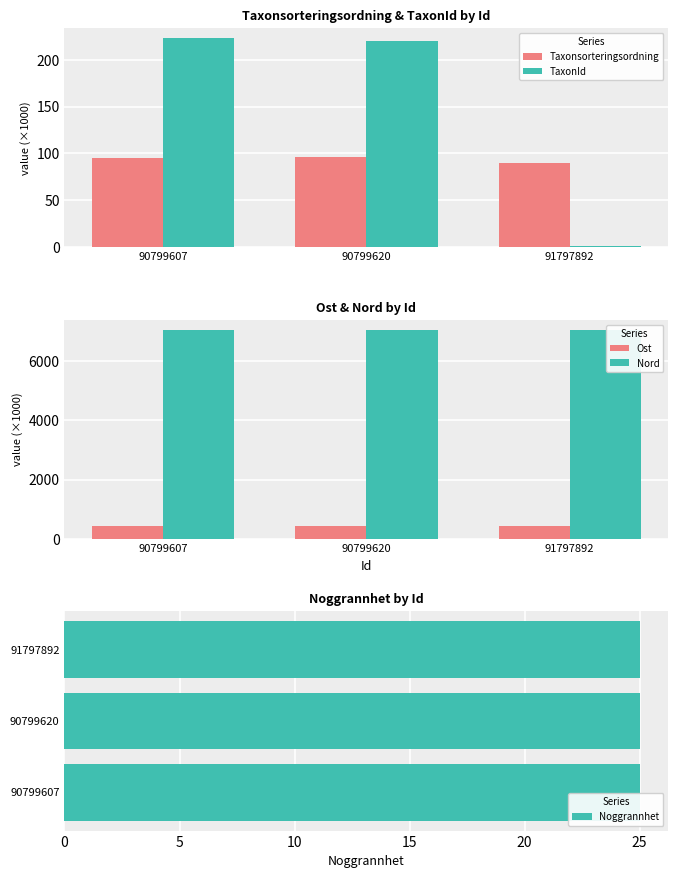

How many bars are there in each group?

5